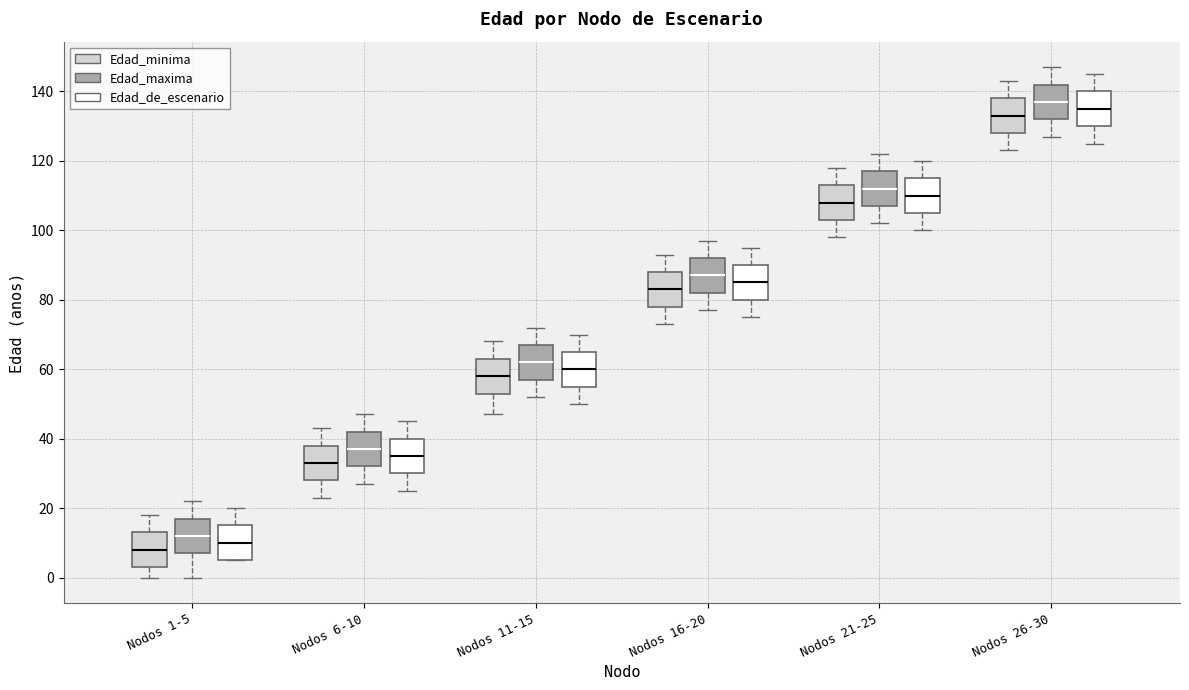

Which box has the lowest median line?

Nodos 1-5 (Edad_minima)